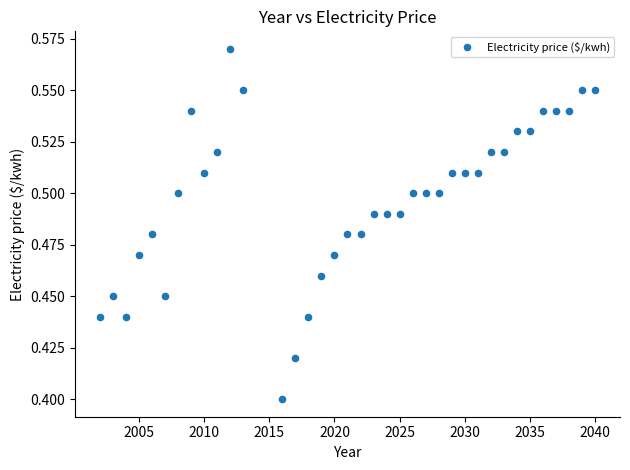

What is the range of X values (max minus min)?

38.0